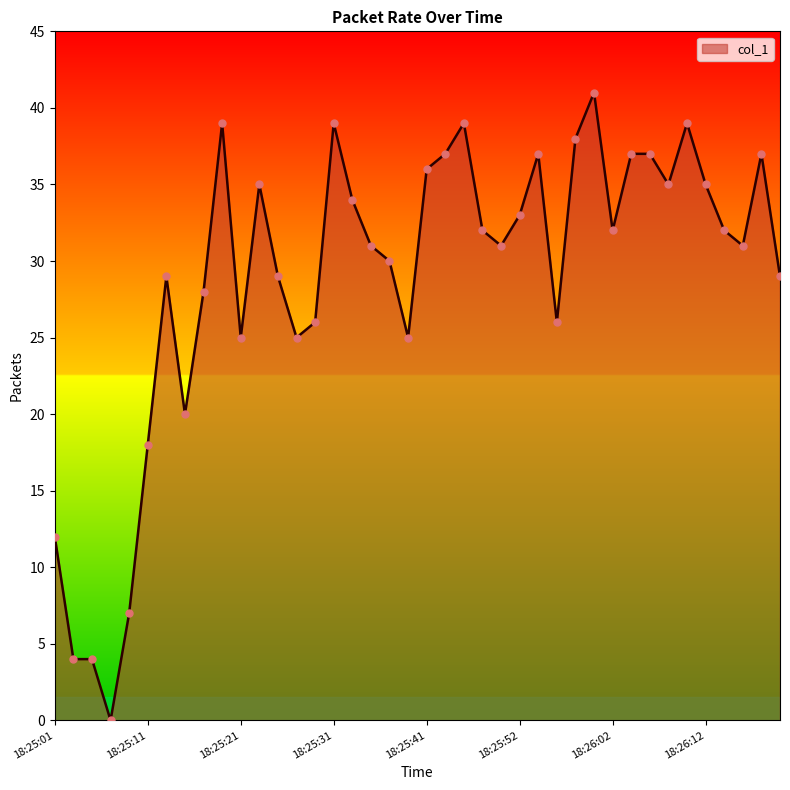

What is the greatest value displayed?

41